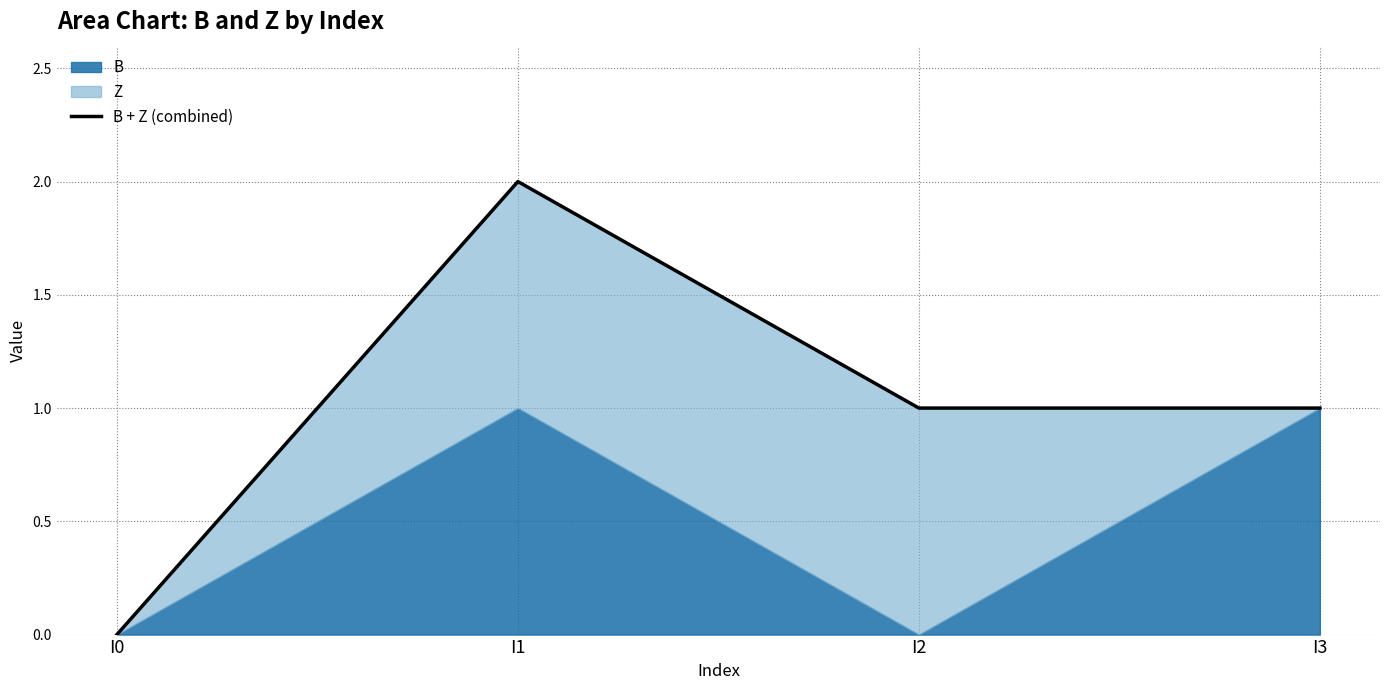

At which category does the data reach its first local peak?

I1